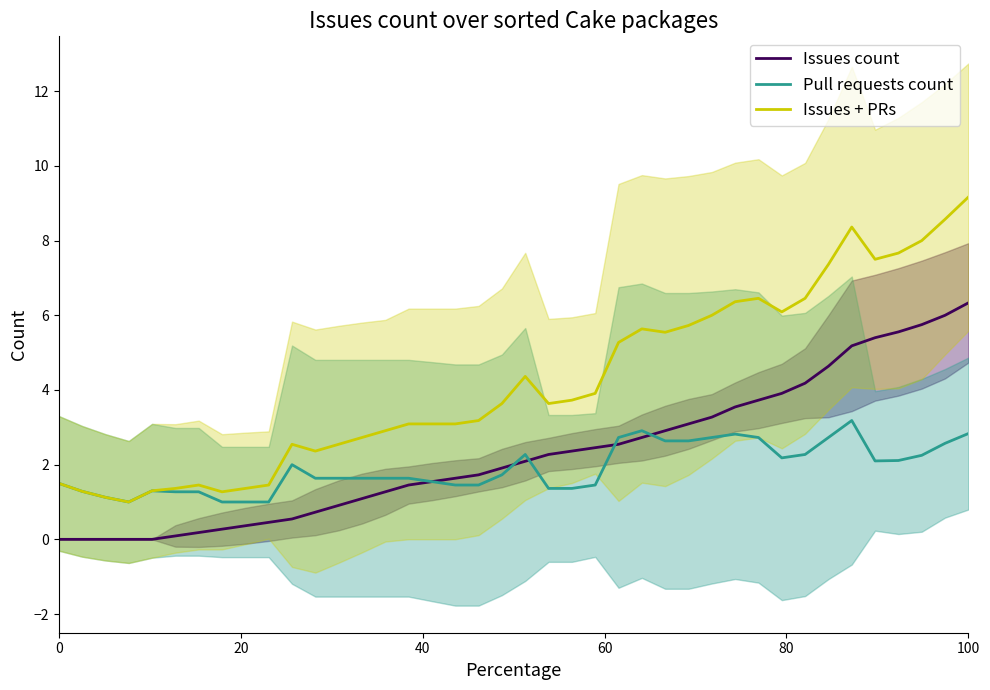

What are all the series names shown in the legend?

Issues count, Pull requests count, Issues + PRs